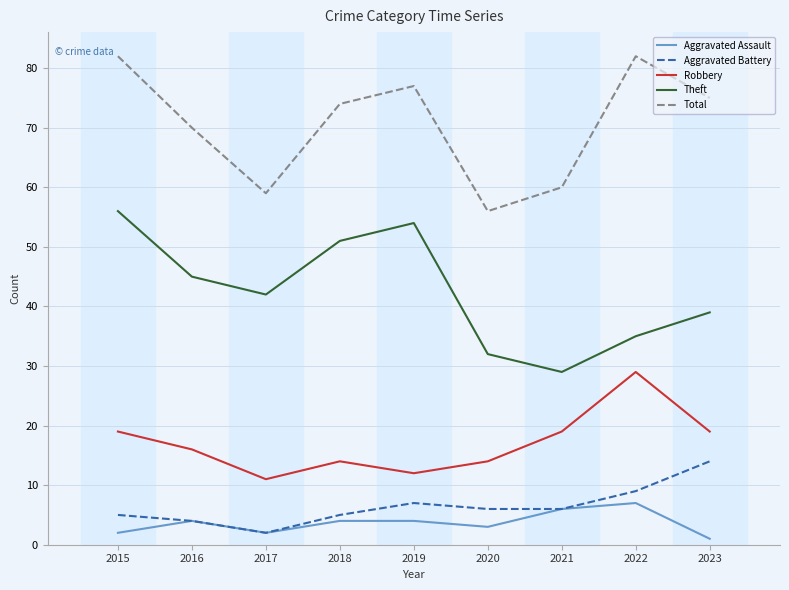

At which label does Robbery reach its peak?

2022